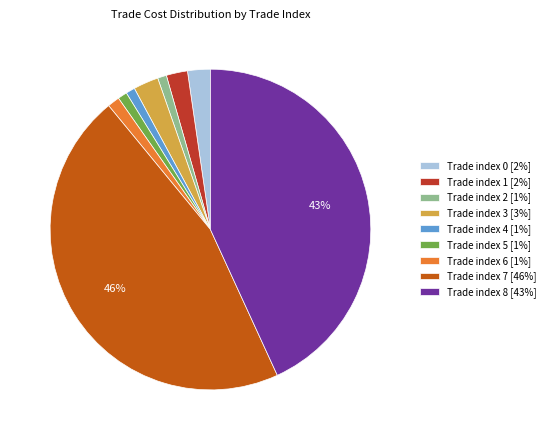

Which category has the biggest portion of the pie?

Trade index 7 [46%]